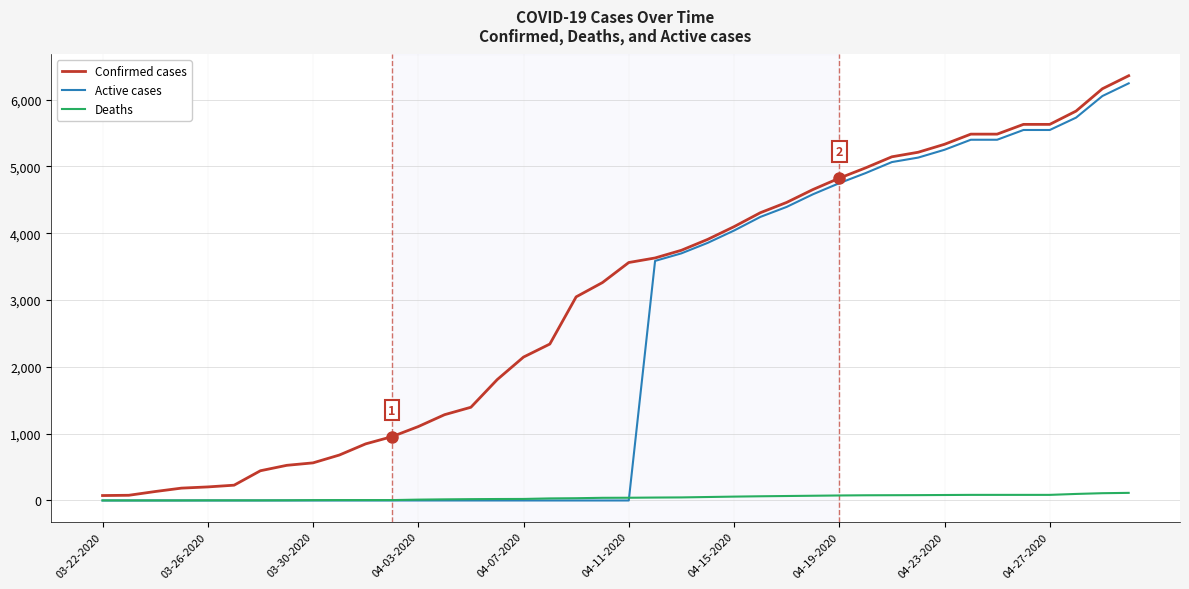

What is the maximum value shown in the chart?

6356